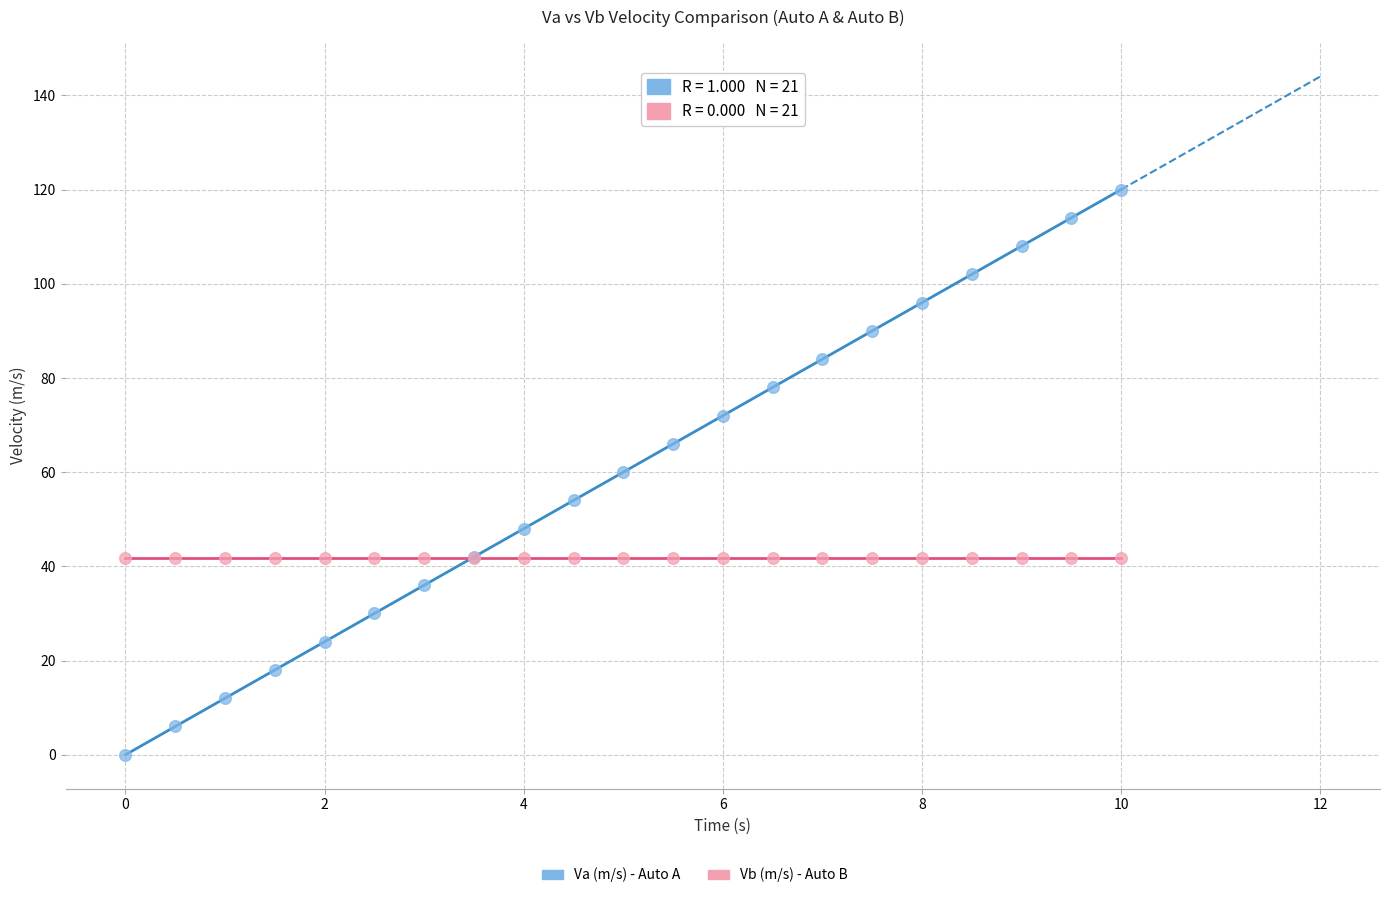

Which series contains the highest Y value?

Va (m/s) - Auto A